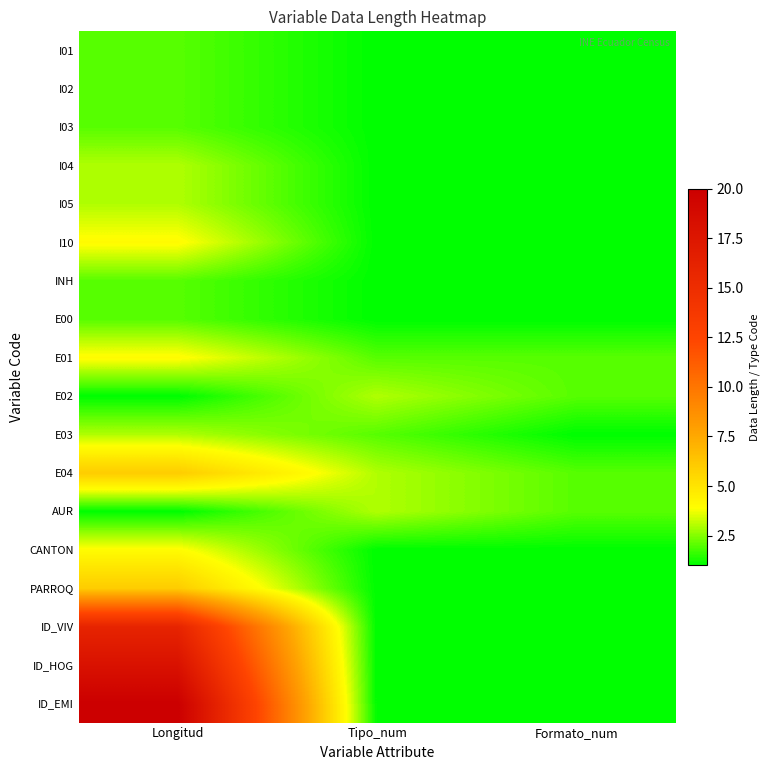

What is the total value across all series at Longitud?

99